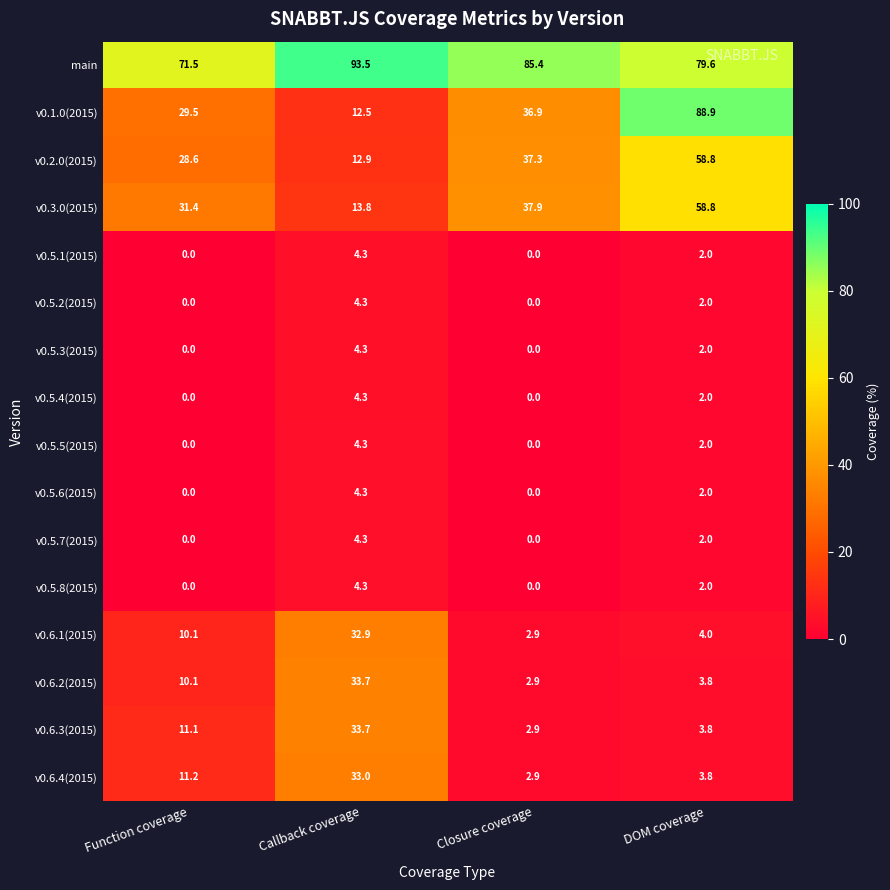

What is the average value of the main series?

82.5